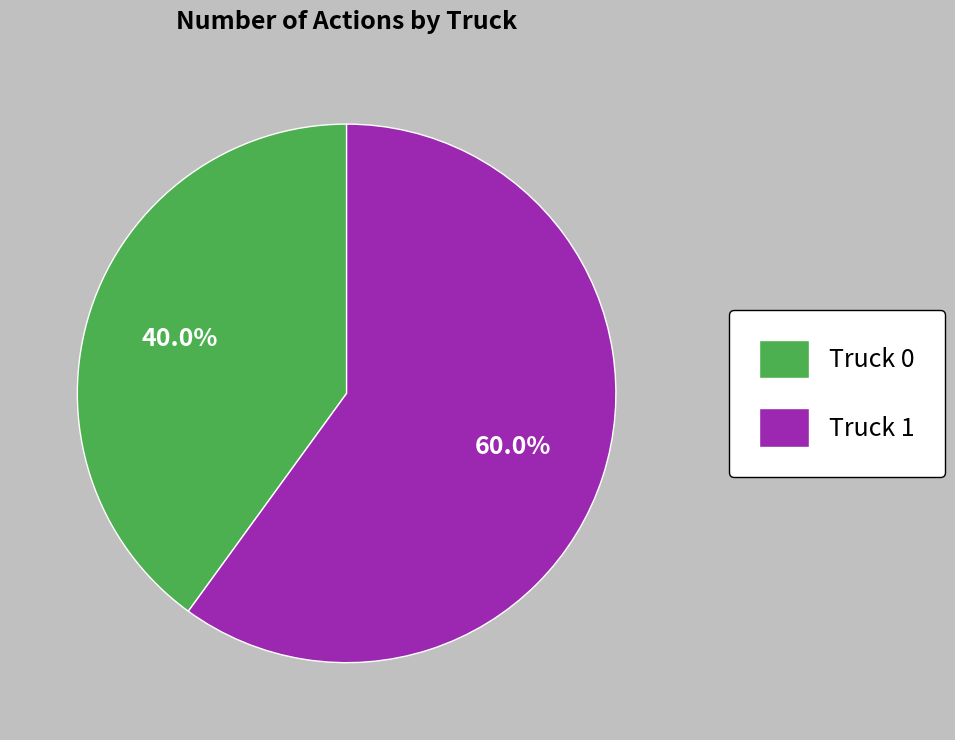

How many segments does this pie chart have?

2